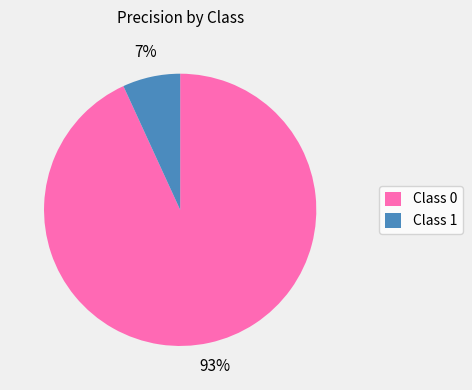

Is it true that Class 1 is 1% of the pie?

False